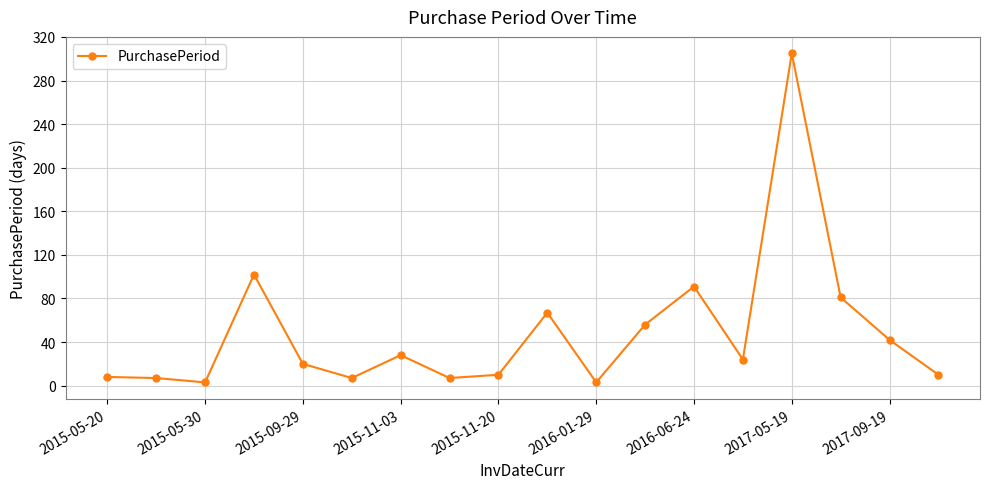

What is the maximum value shown in the chart?

305